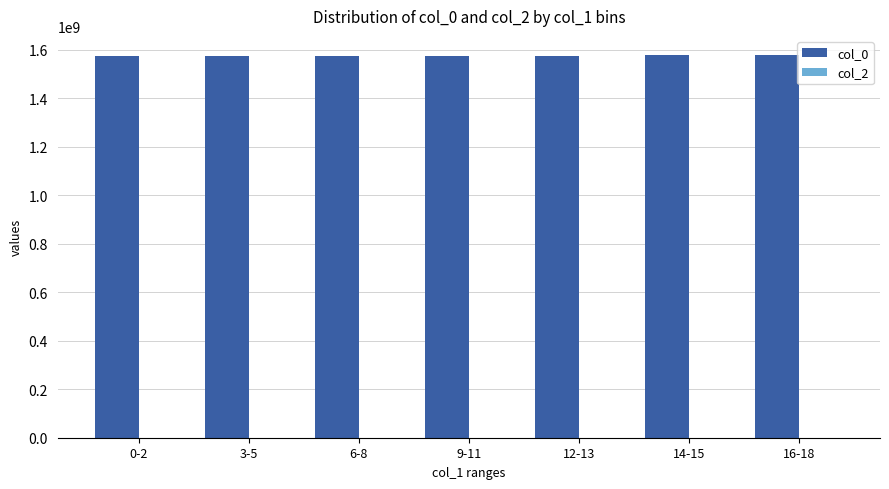

Which series has the largest total across all categories?

col_0